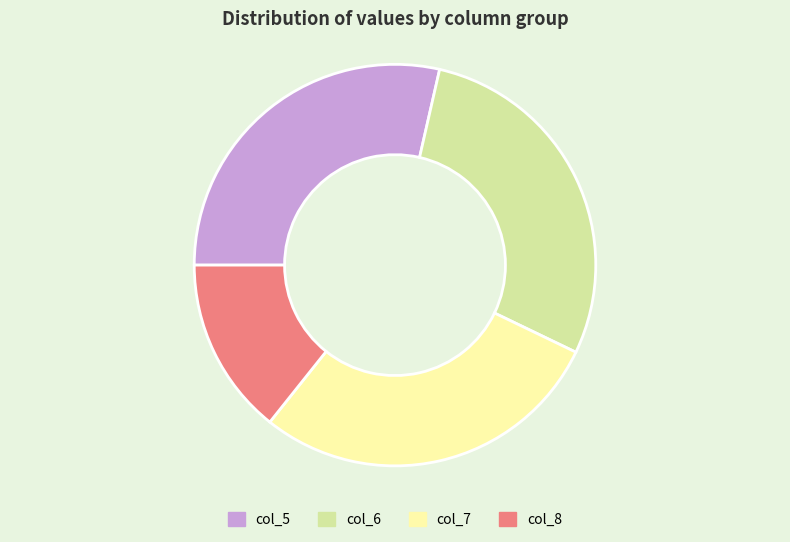

Is there a majority slice in this chart?

No